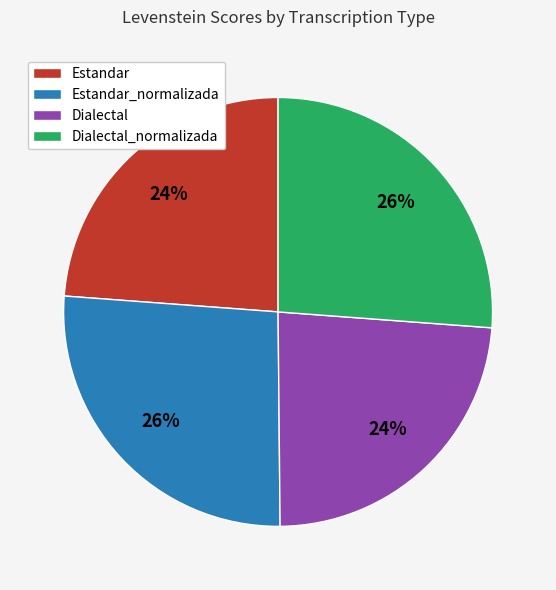

Does any single category account for the majority?

No